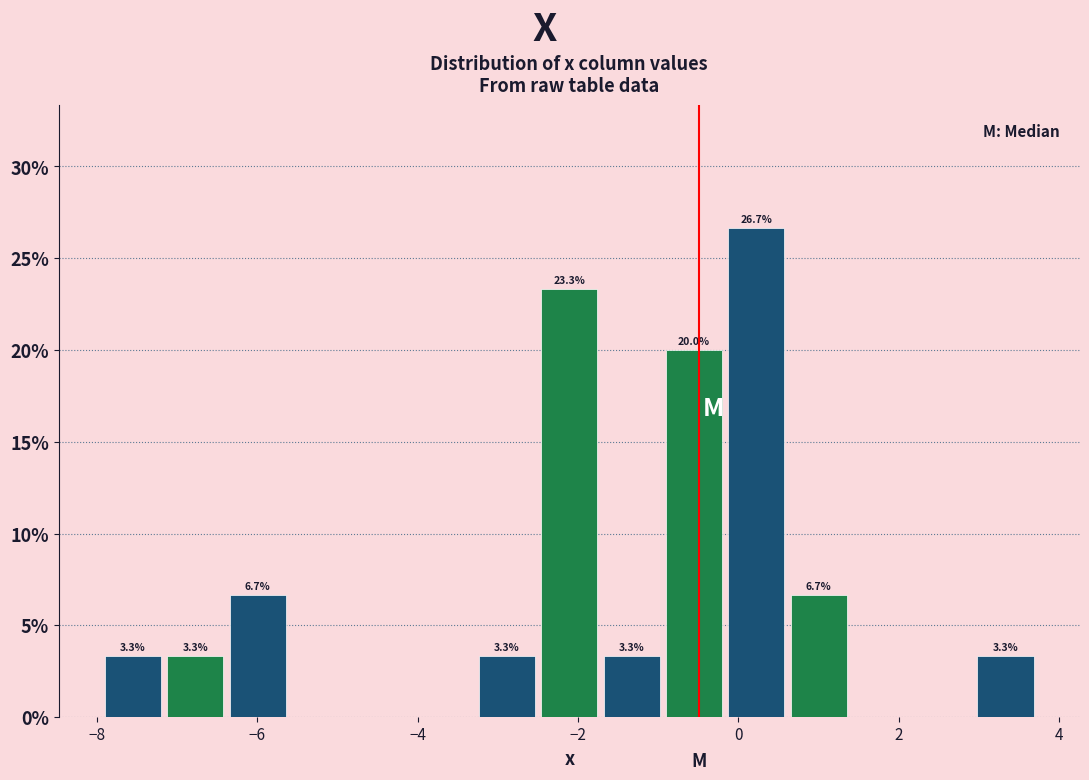

Around what value on the x-axis is the tallest bar? Give the approximate position of its centre, as read against the axis.

0.2